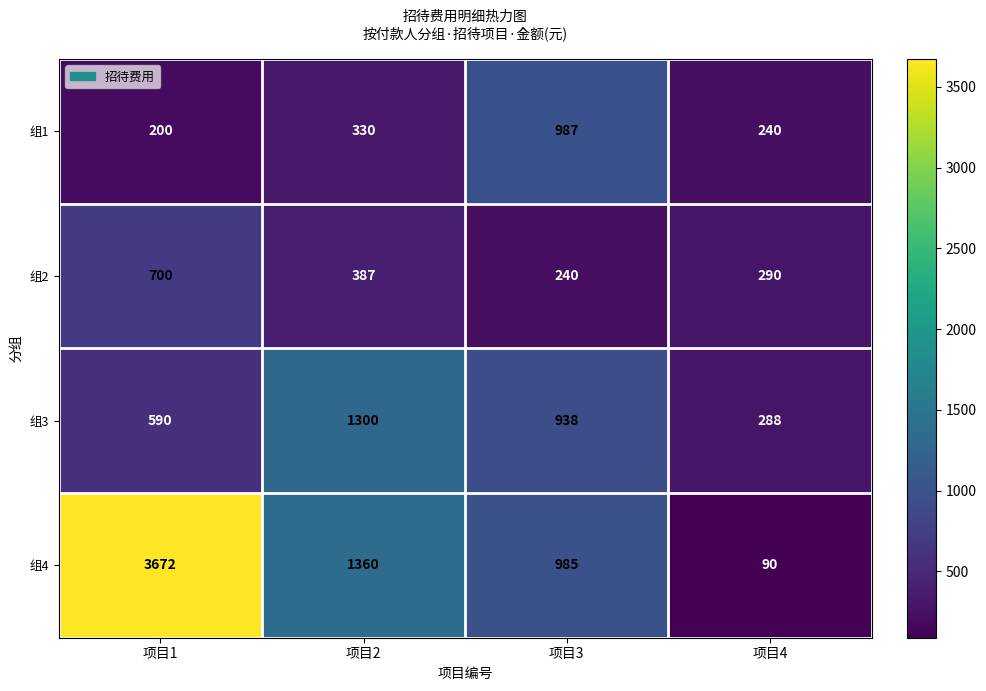

Rank the series at 项目3 from lowest to highest value.

组2, 组3, 组4, 组1